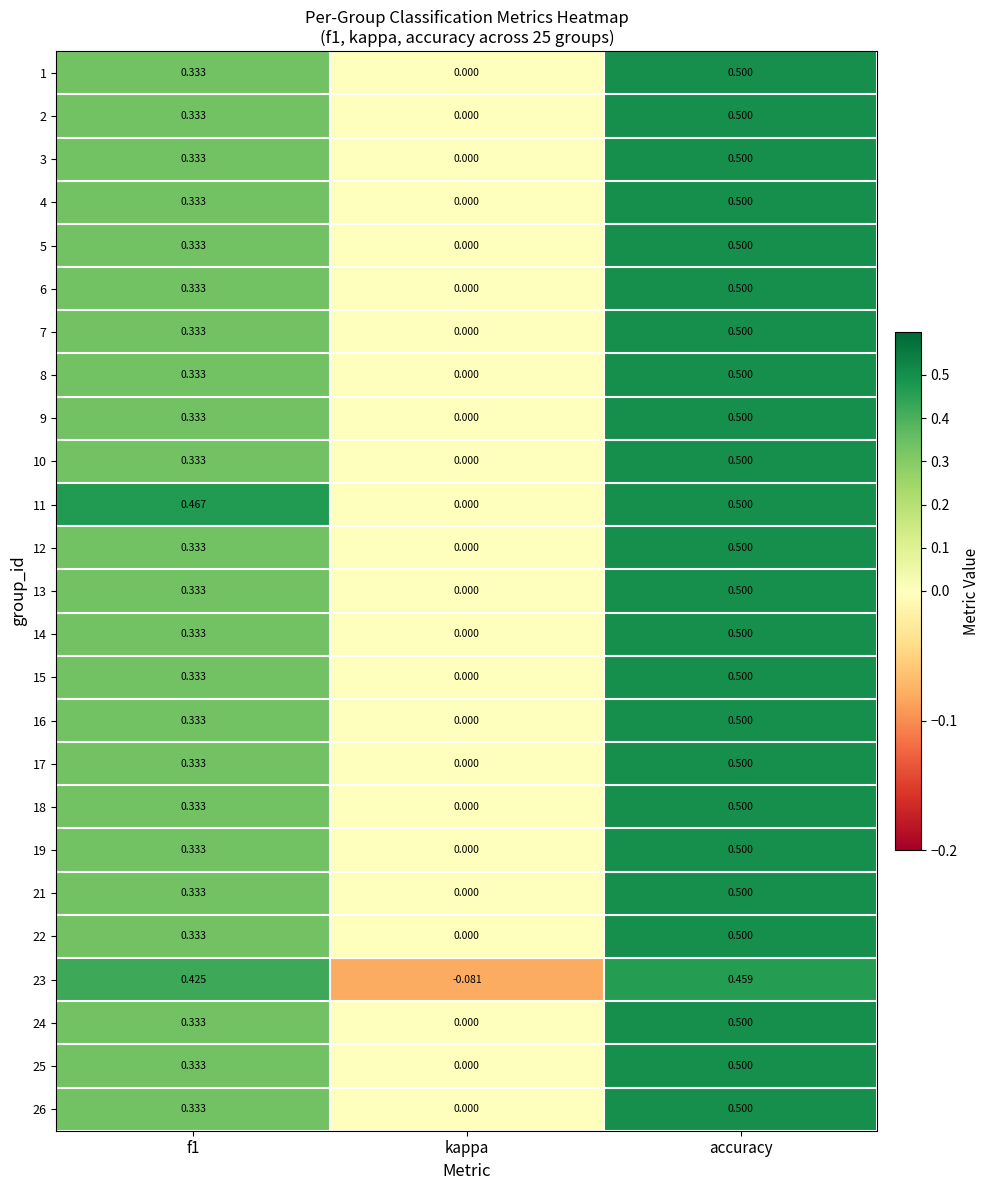

At which label does 5 reach its peak?

accuracy